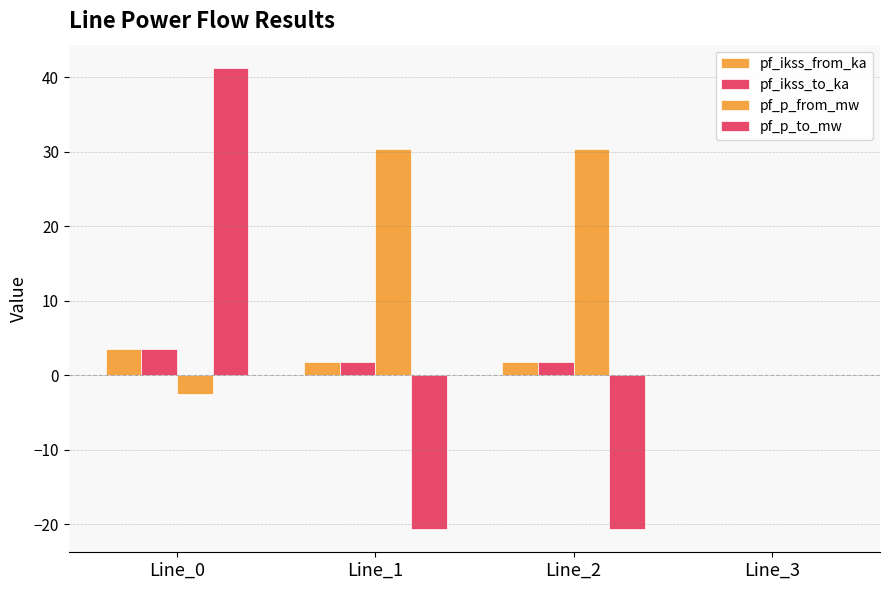

Is it true that pf_p_from_mw equals -0.7 at Line_0?

False